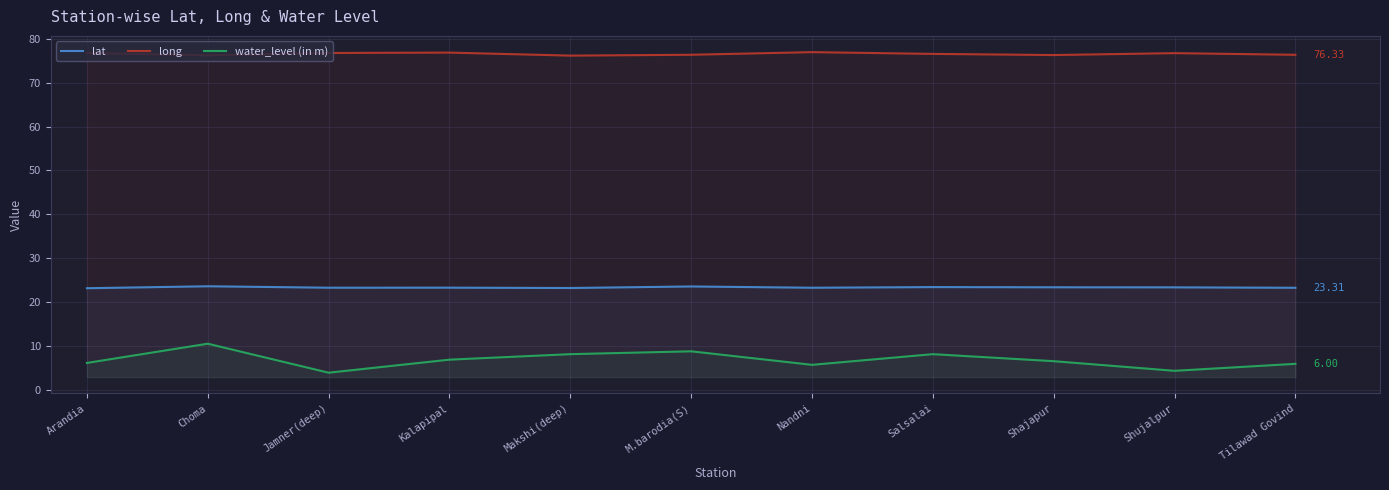

Is the value of lat at Jamner(deep) greater than the value of long at Choma?

No